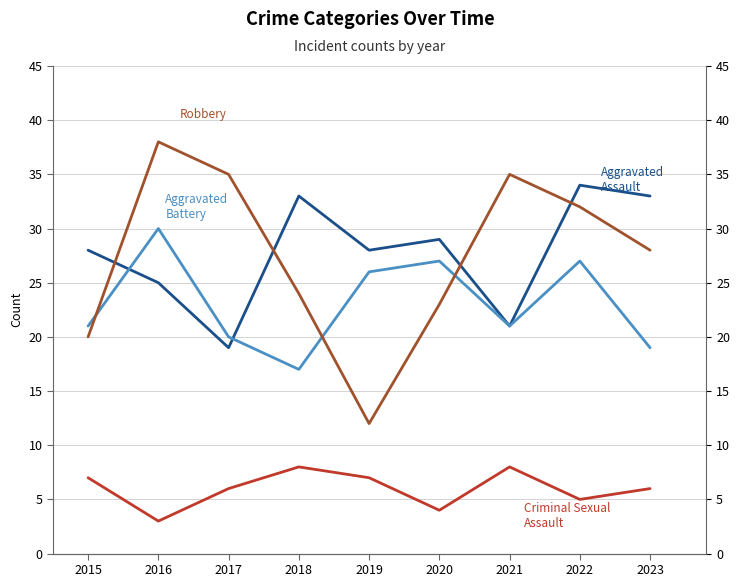

Where does the Robbery series first go above 28?

2016